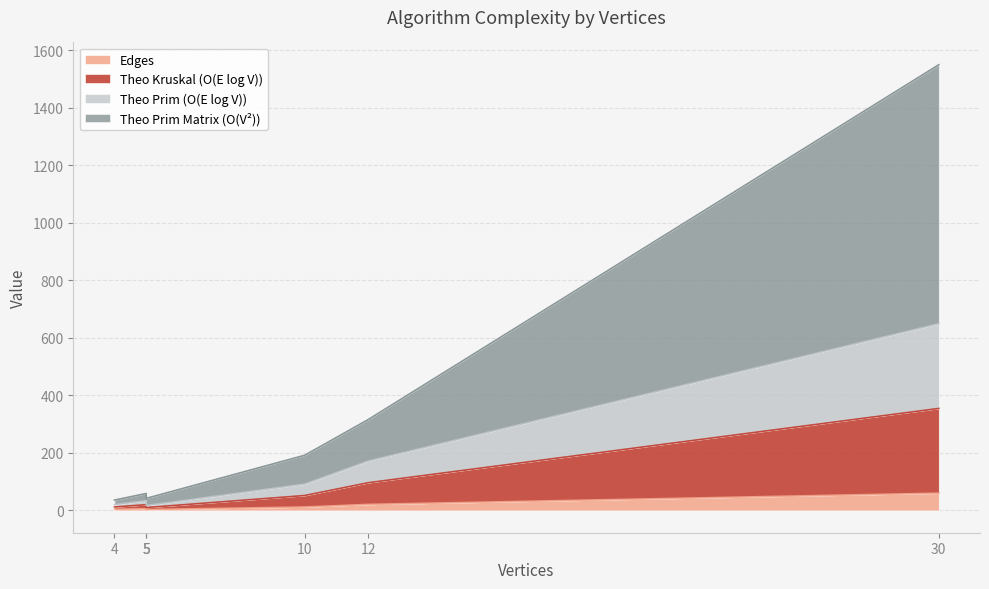

True or false: Theo Prim (O(E log V)) and Theo Kruskal (O(E log V)) intersect in this chart.

False